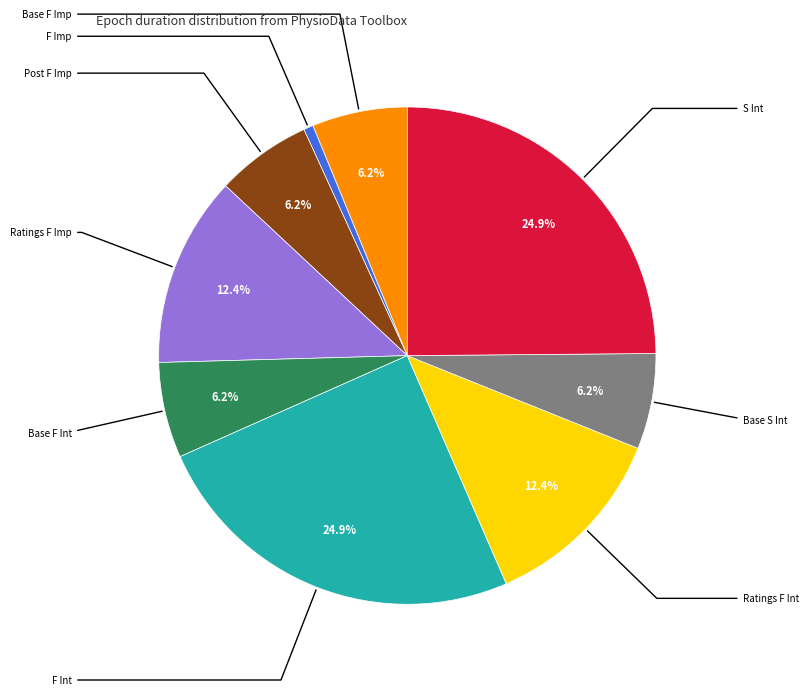

Is there any slice that represents more than half of the pie?

No